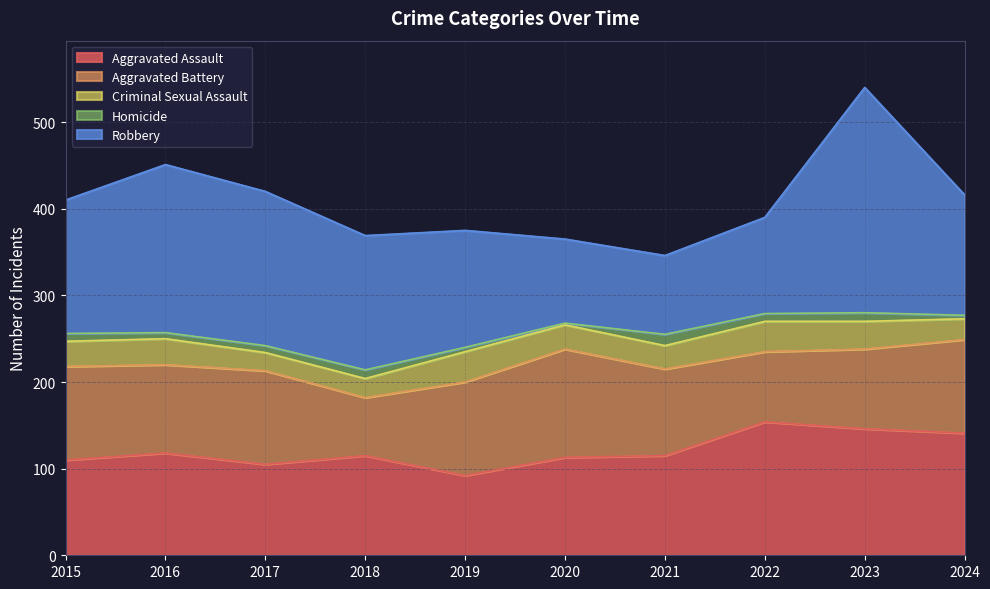

Count the number of categories in the chart.

10